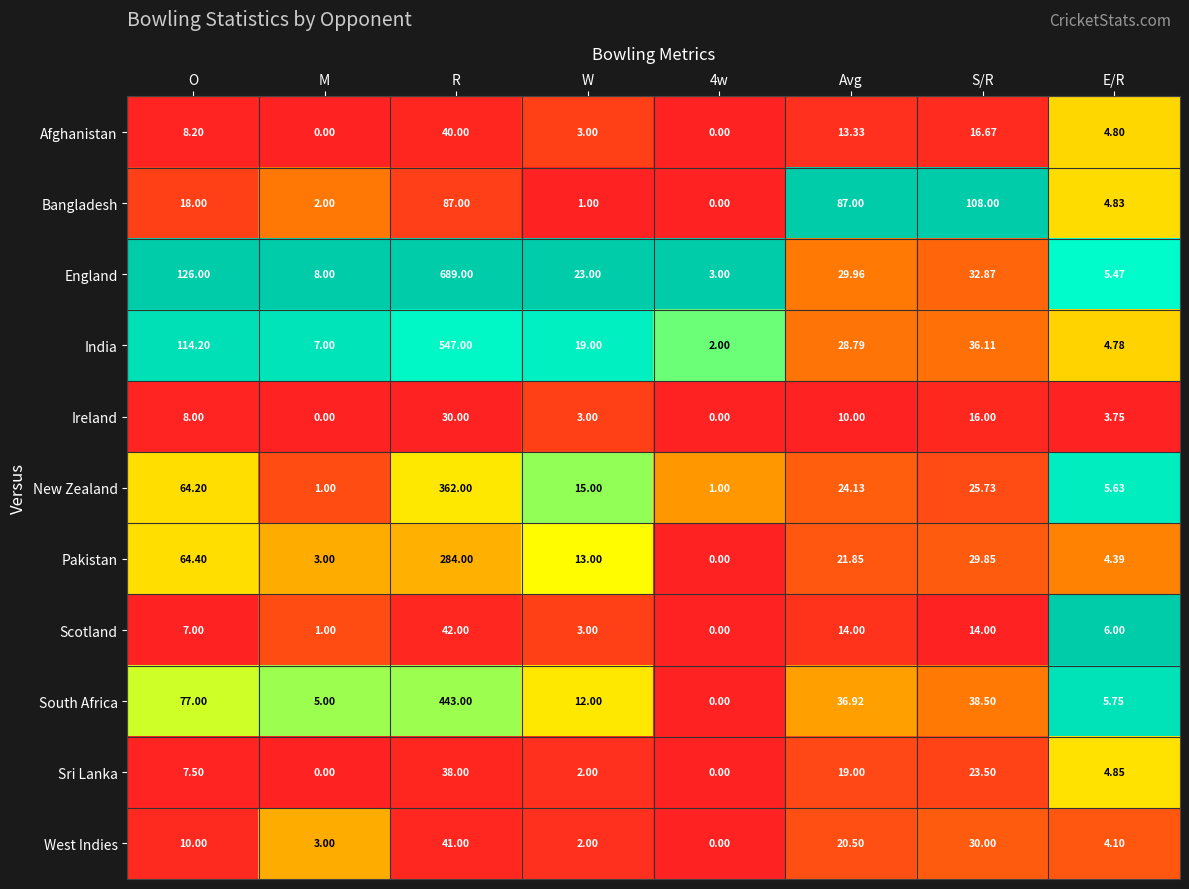

Where is Ireland nearest to the value 15?

S/R